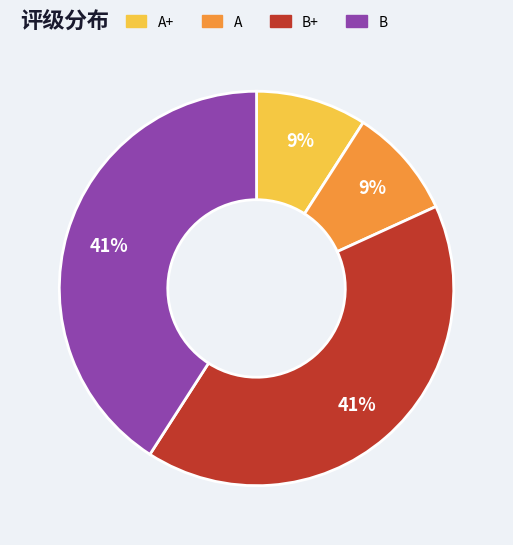

Does any single category account for the majority?

No